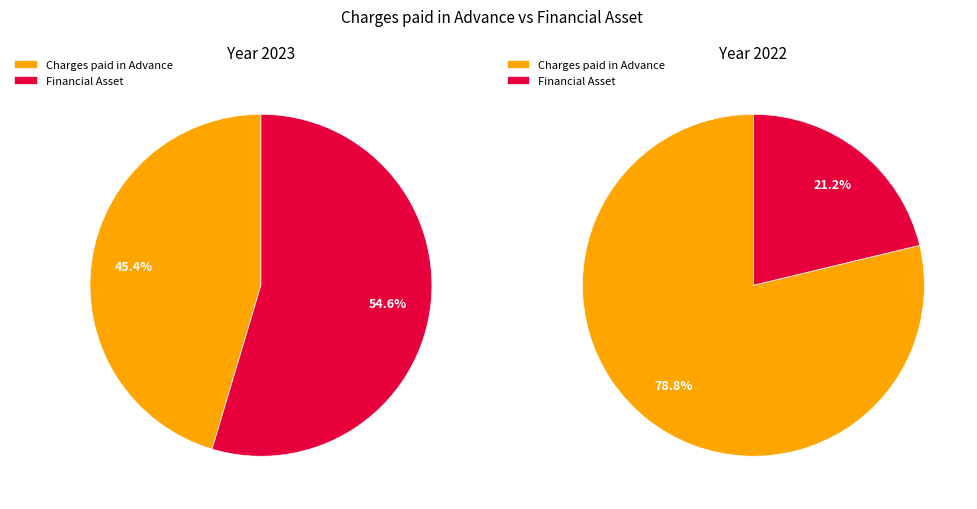

Which has a higher value, Financial Asset or Charges paid in Advance?

Financial Asset